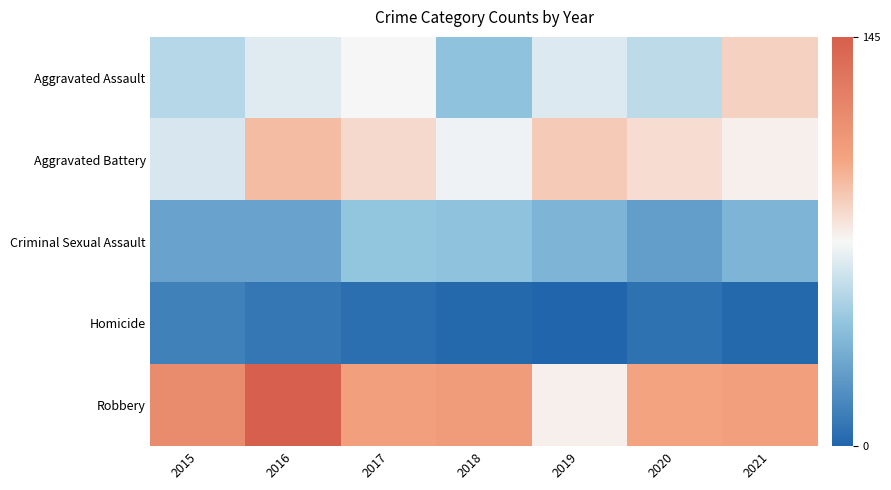

Which series has the largest total across all categories?

Robbery